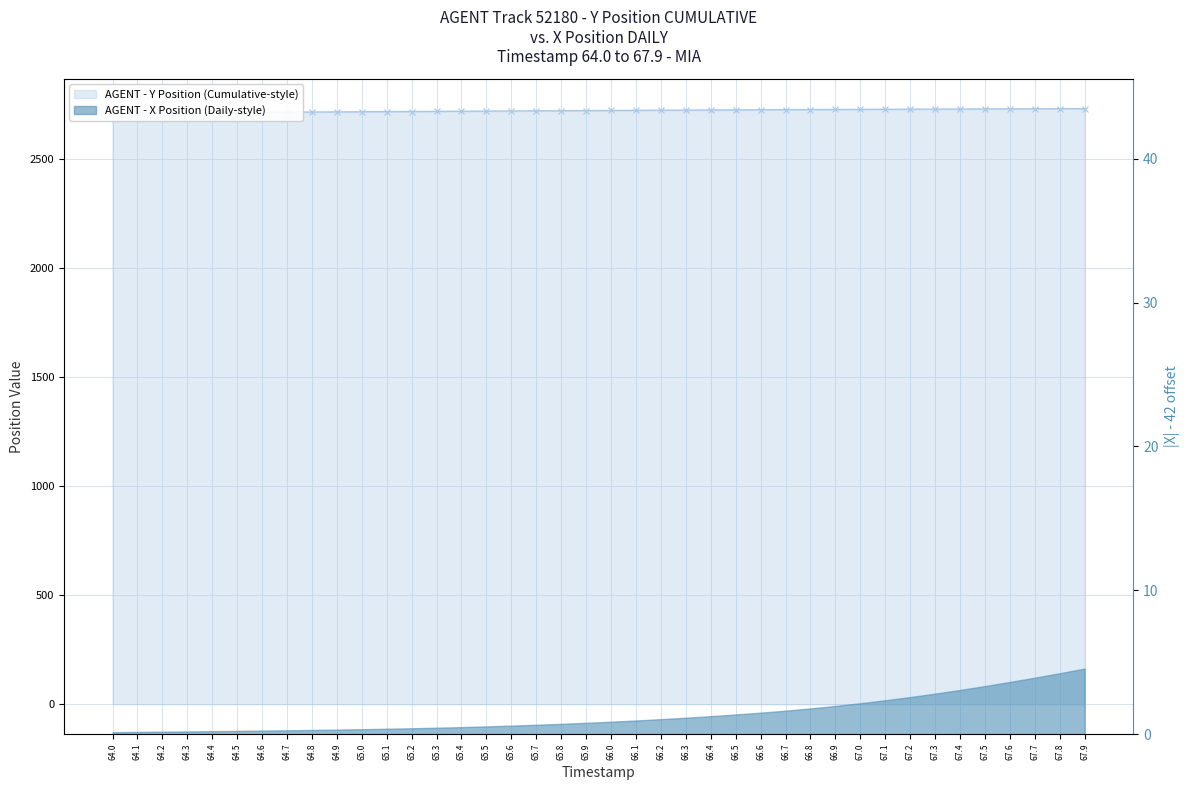

Rank the categories by value from highest to lowest.

67.9, 67.8, 67.7, 67.6, 67.5, 67.4, 67.3, 67.2, 67.1, 67.0, 66.9, 66.8, 66.7, 66.6, 66.5, 66.4, 66.3, 66.2, 66.1, 66.0, 65.9, 65.8, 65.7, 65.6, 65.5, 65.4, 65.3, 65.2, 65.1, 65.0, 64.9, 64.8, 64.7, 64.6, 64.5, 64.4, 64.3, 64.2, 64.1, 64.0